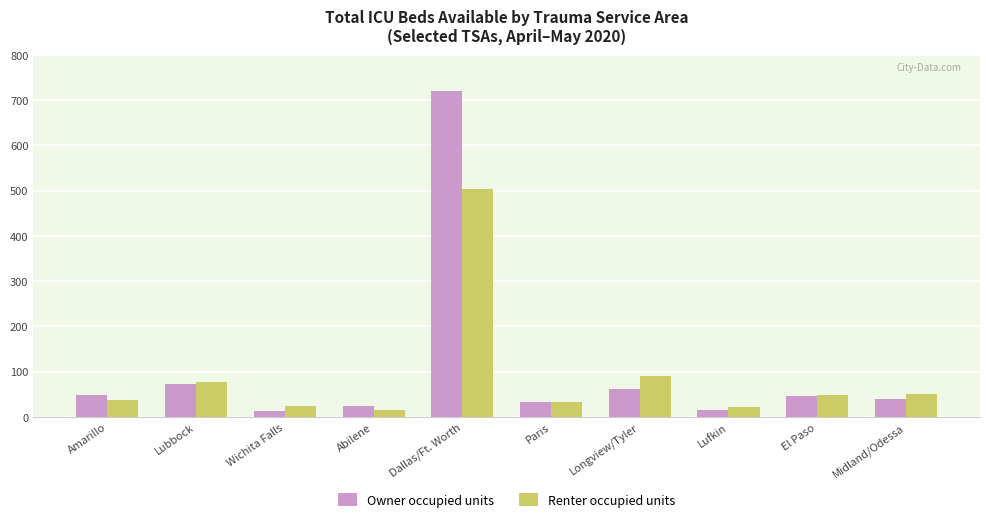

At which category is the sum across all series the highest?

Dallas/Ft. Worth